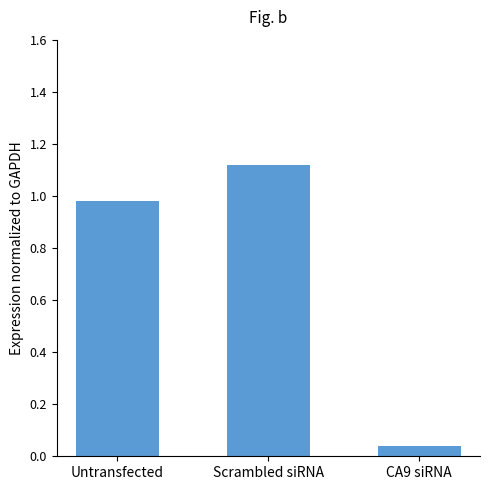

What is the label of the 1st bar from the right?

CA9 siRNA